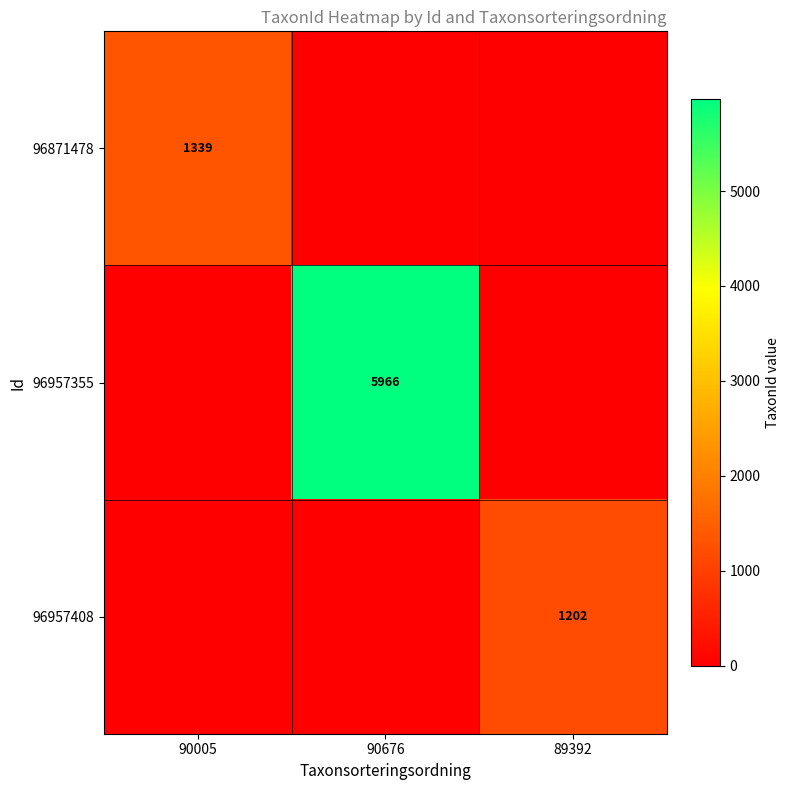

The value of 96957408 at 89392 is 1202. True or false?

True